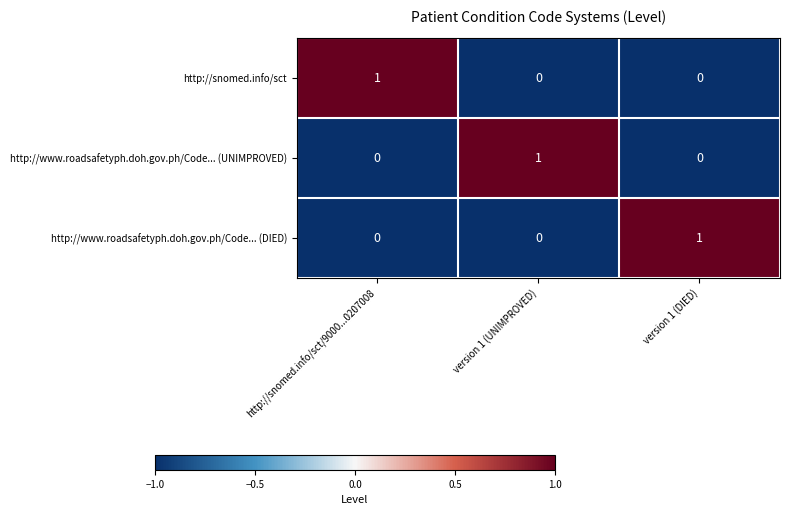

Which category has the highest value in the http://snomed.info/sct series?

http://snomed.info/sct/9000...0207008